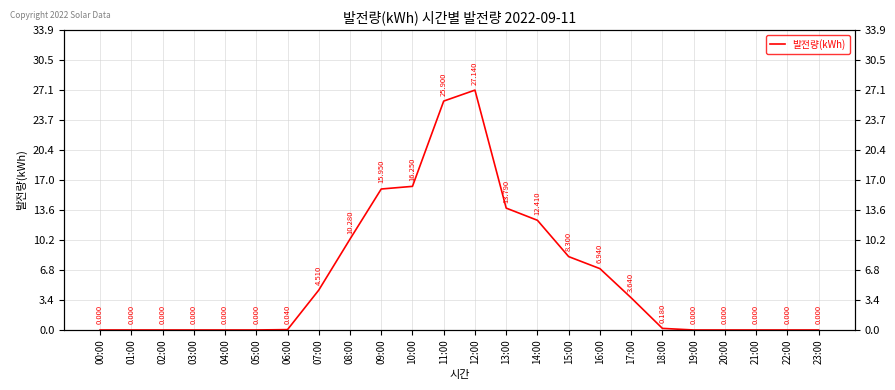

Reading left to right, extract all data points from this chart.

00:00=0.0	01:00=0.0	02:00=0.0	03:00=0.0	04:00=0.0	05:00=0.0	06:00=0.0	07:00=4.5	08:00=10.3	09:00=15.9	10:00=16.2	11:00=25.9	12:00=27.1	13:00=13.8	14:00=12.4	15:00=8.3	16:00=6.9	17:00=3.6	18:00=0.2	19:00=0.0	20:00=0.0	21:00=0.0	22:00=0.0	23:00=0.0